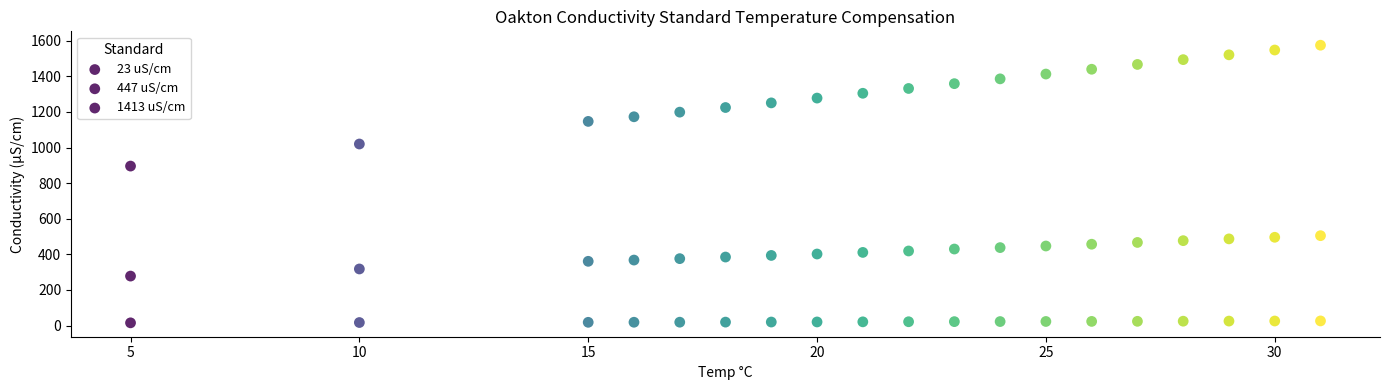

Count the number of points in this scatter plot.

57